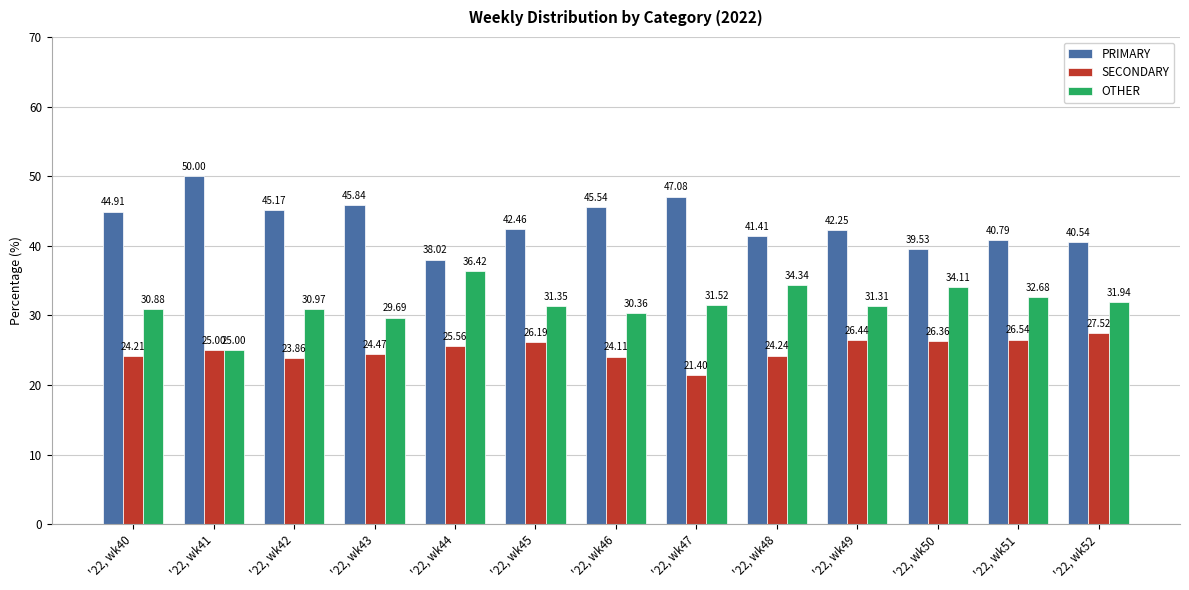

How many values in the SECONDARY series are below 25?

6